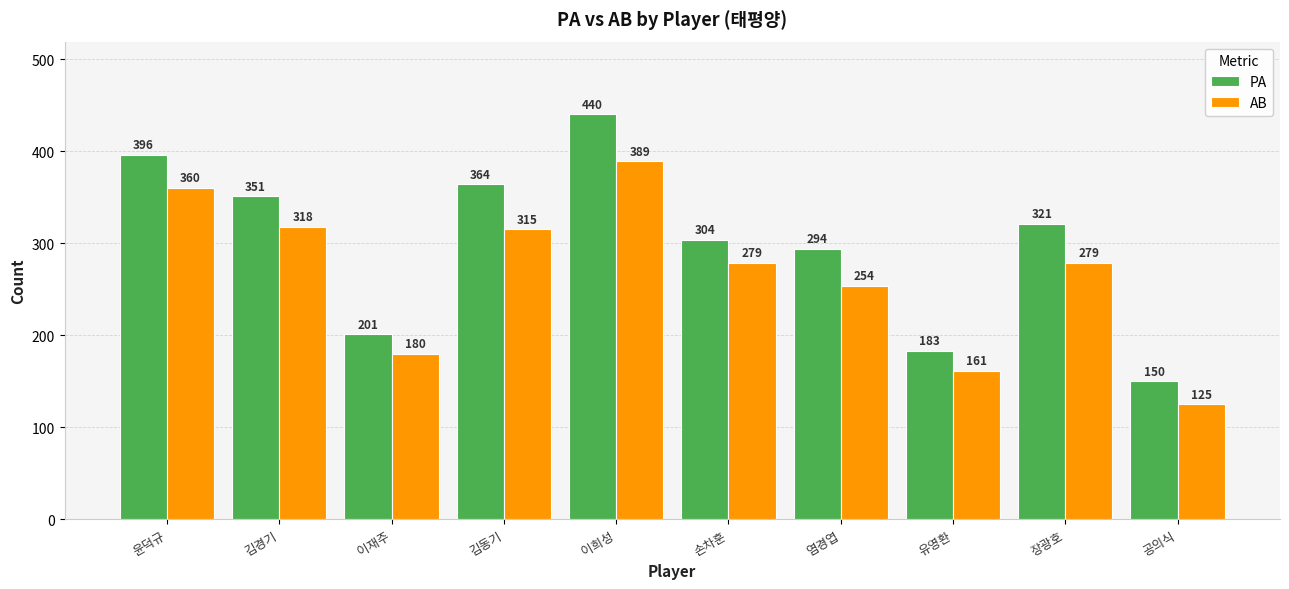

Does the chart contain any negative values?

No